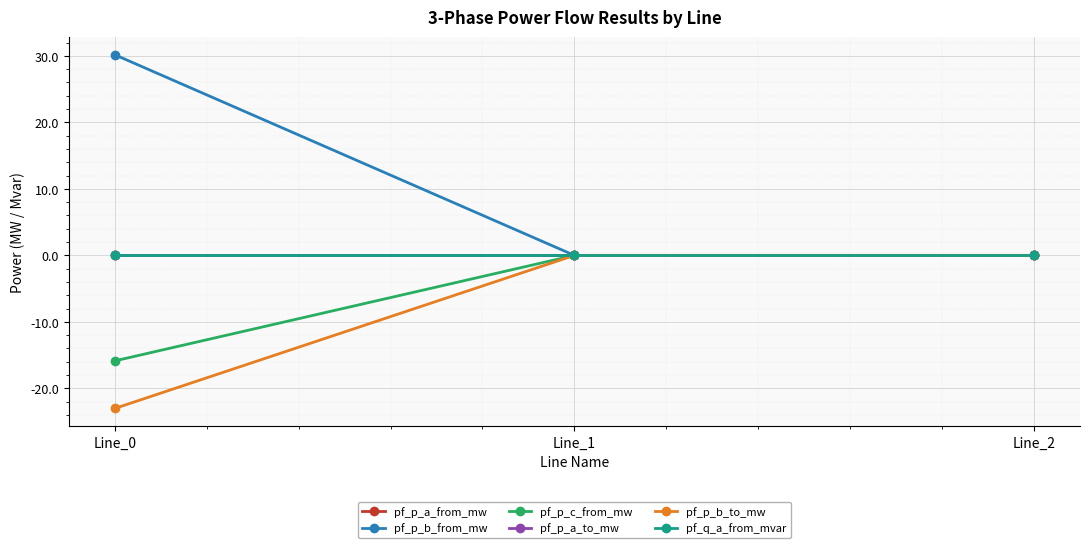

Is this an area chart (filled region under the line)?

No